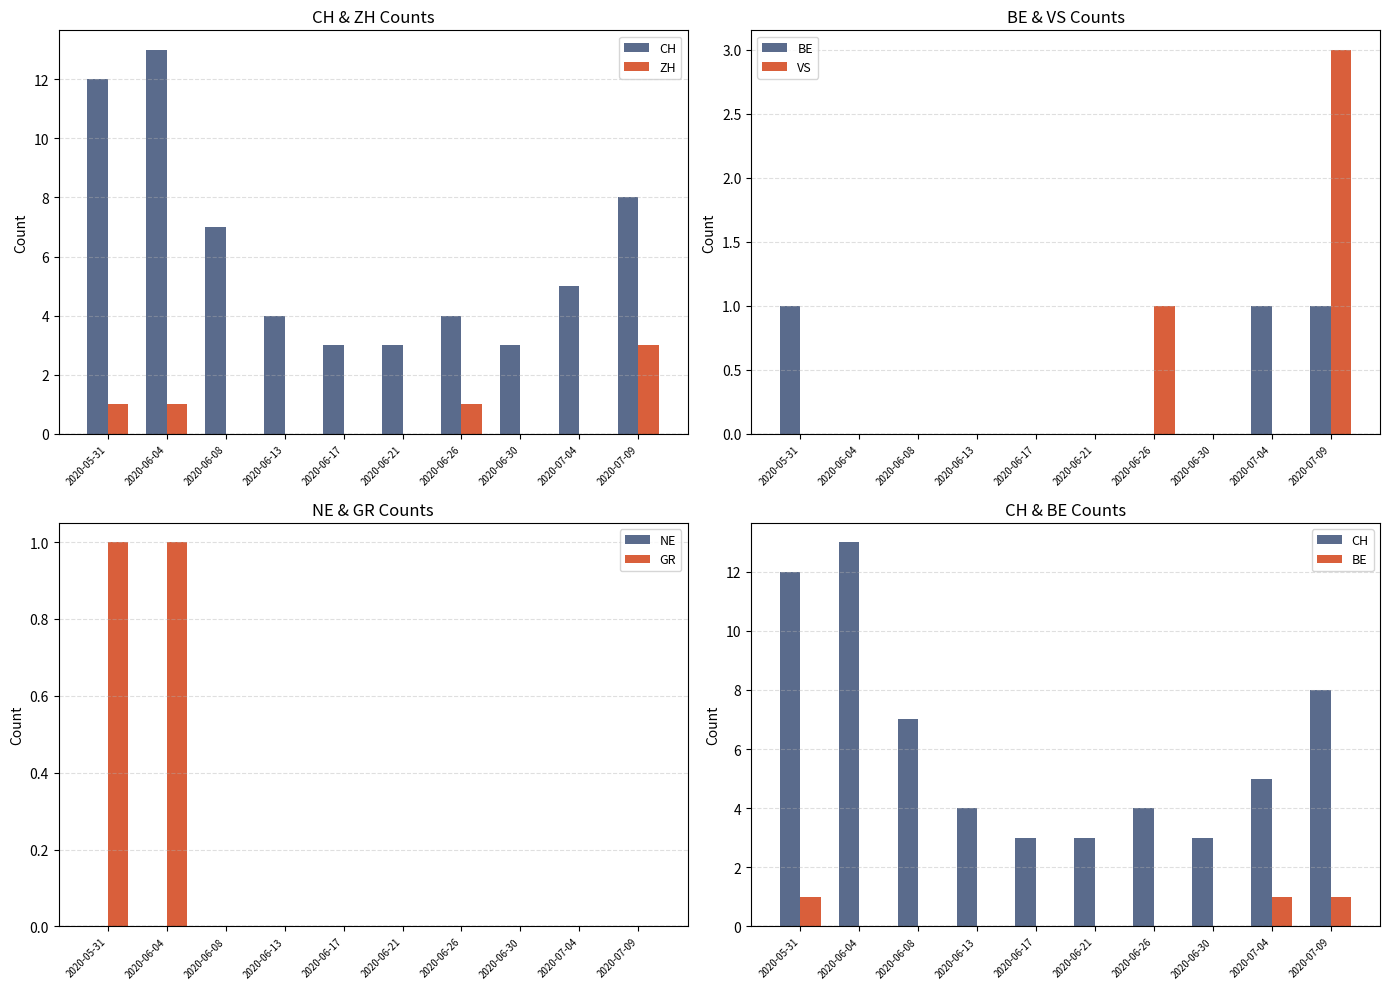

What is the value of the ZH bar at the 1st from the left?

1